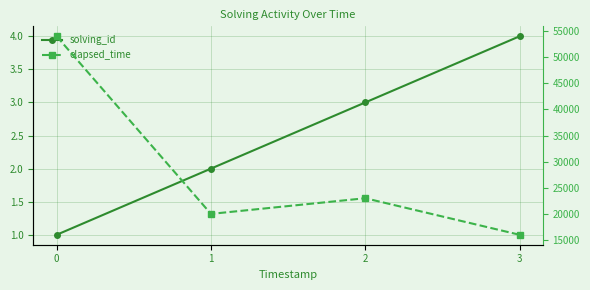

Reading left to right, extract all data points from this chart.

solving_id: 1	2	3	4
elapsed_time: 54000	20000	23000	16000